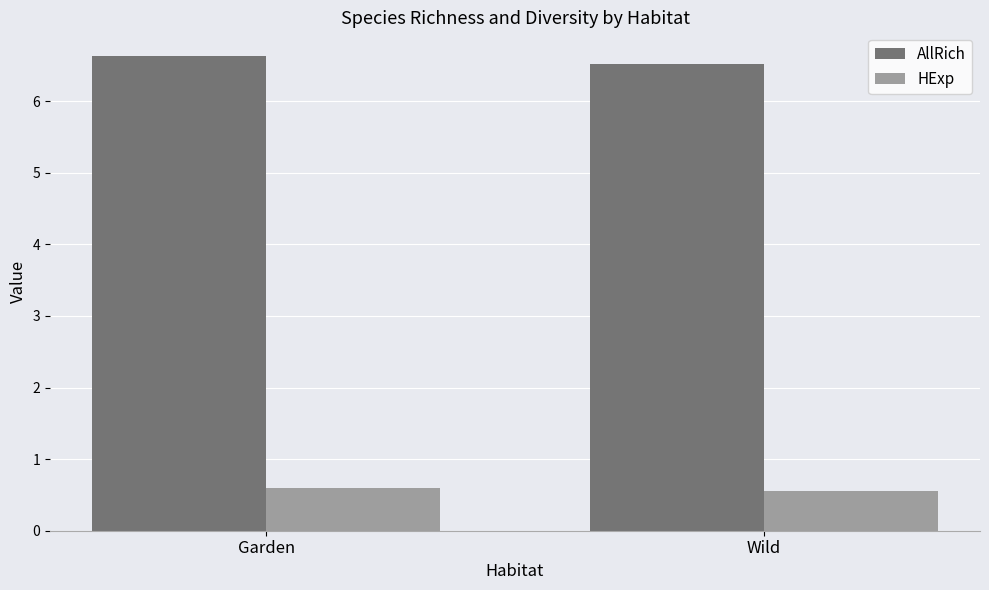

What is the difference between the maximum and minimum values in the AllRich series?

0.1